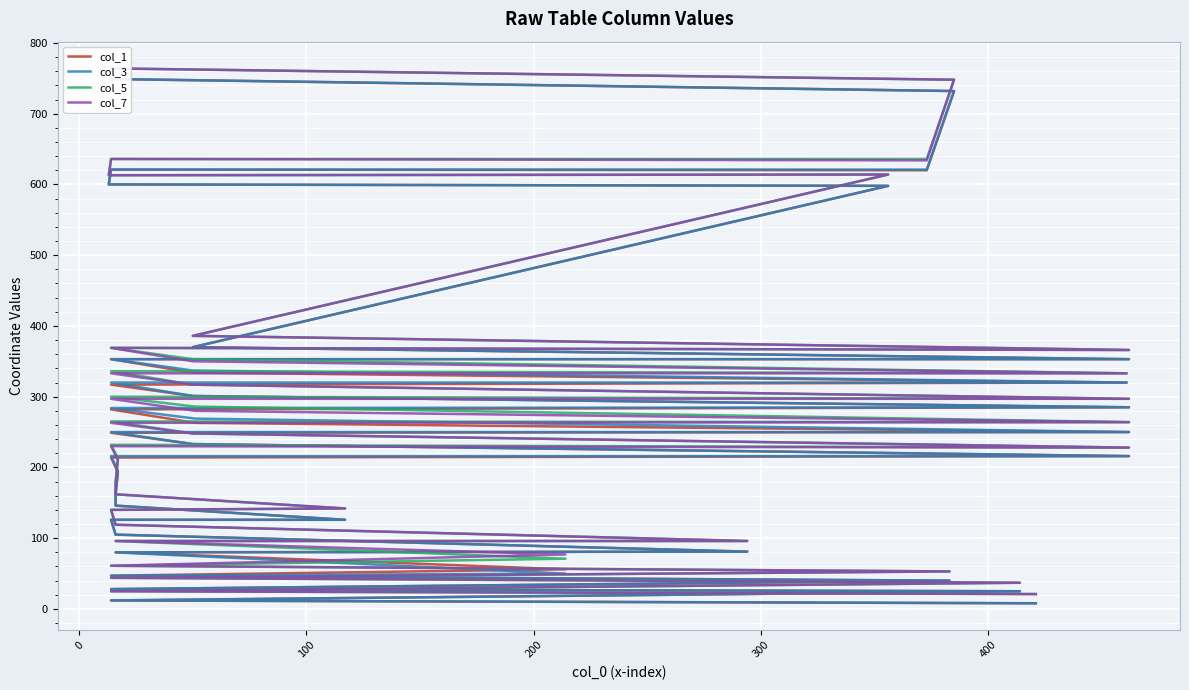

What is the highest value of the col_3 series?

749